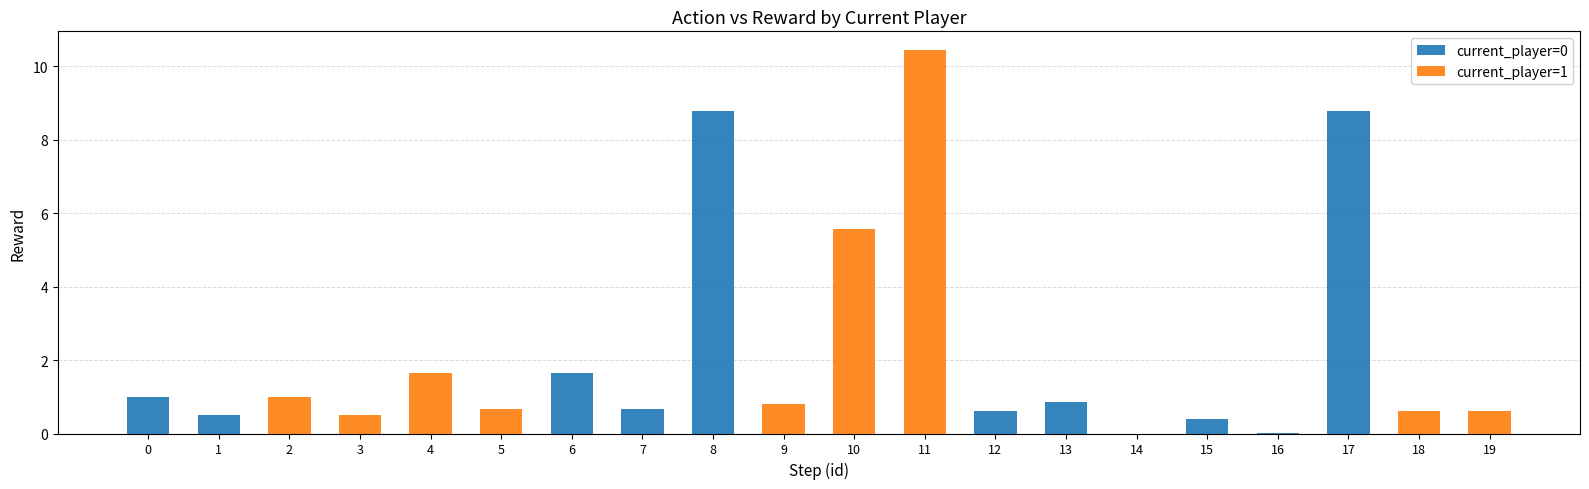

Count the number of data series in this chart.

2